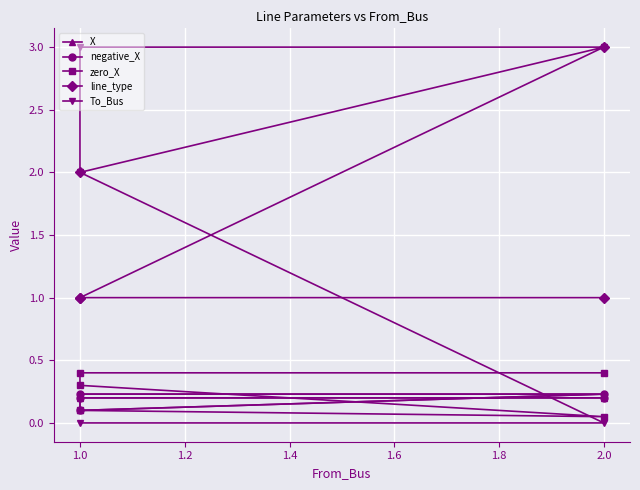

True or false: negative_X has a value of 0.1 at 1.0.

False